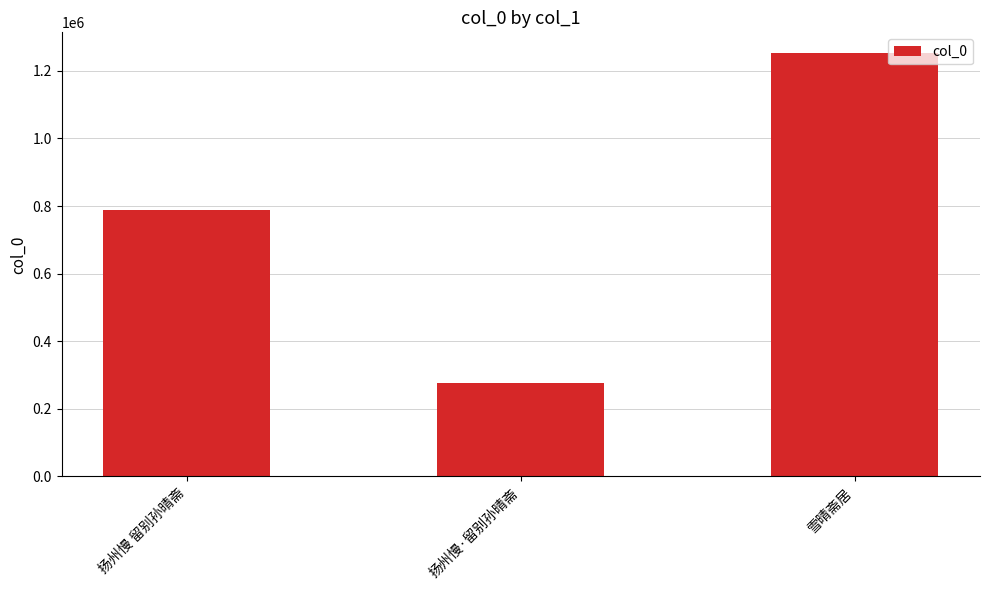

The chart shows a value of 771921 at 雪晴斋居. True or false?

False